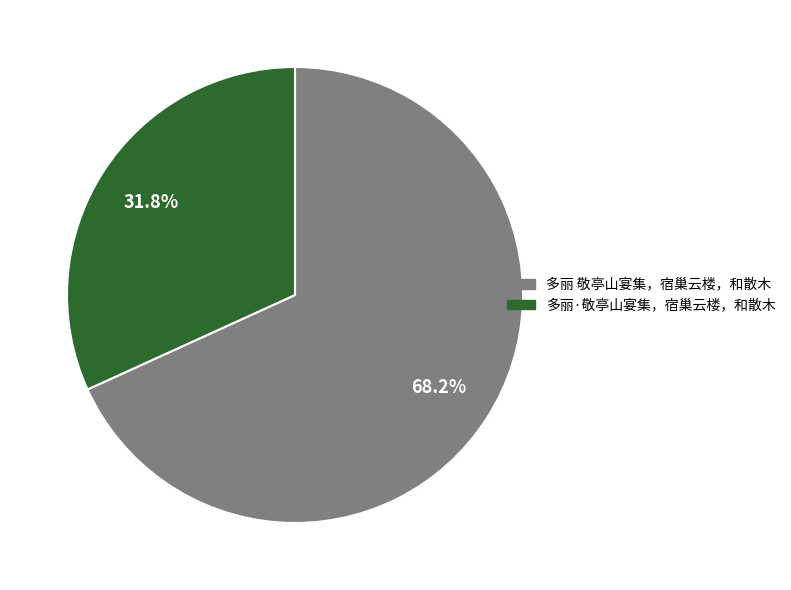

To the nearest percent, what is the average slice percentage?

50%